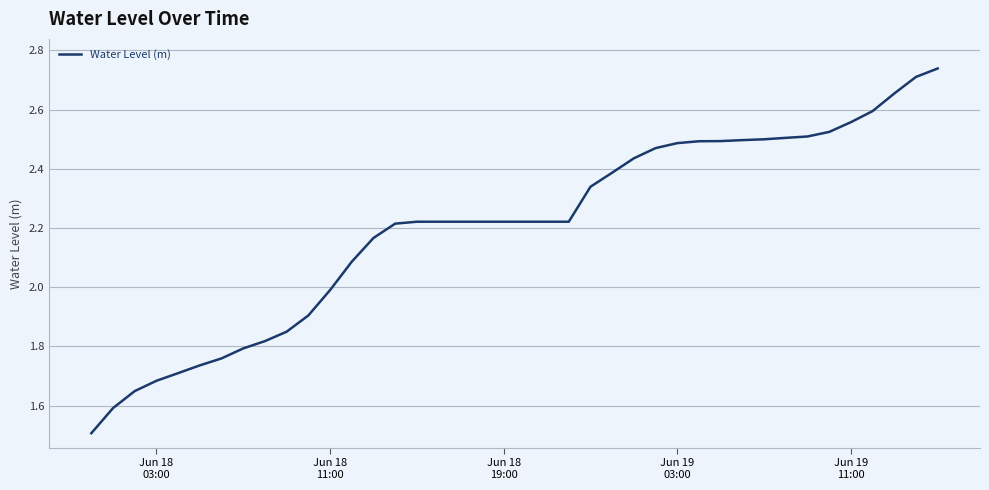

Is this an area chart (filled region under the line)?

No